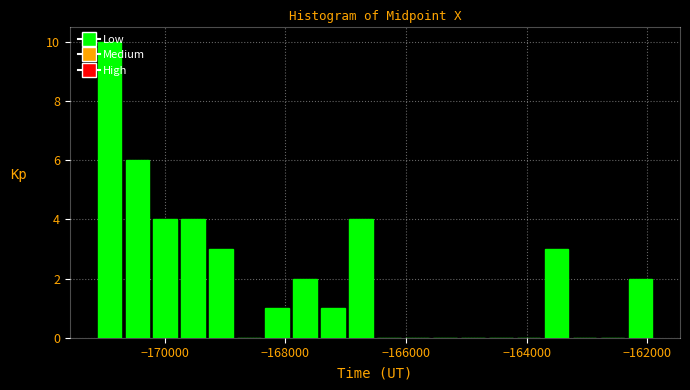

Around what value on the x-axis is the tallest bar? Give the approximate position of its centre, as read against the axis.

-171000